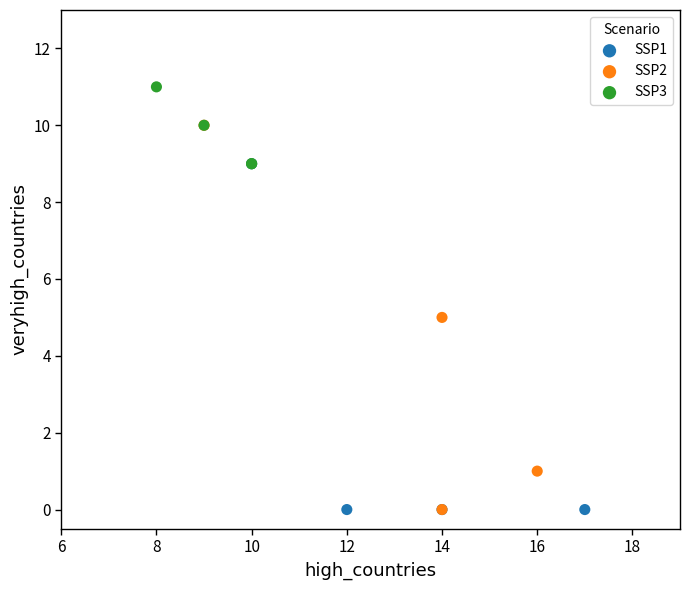

Which series has the largest Y range (max minus min)?

SSP2